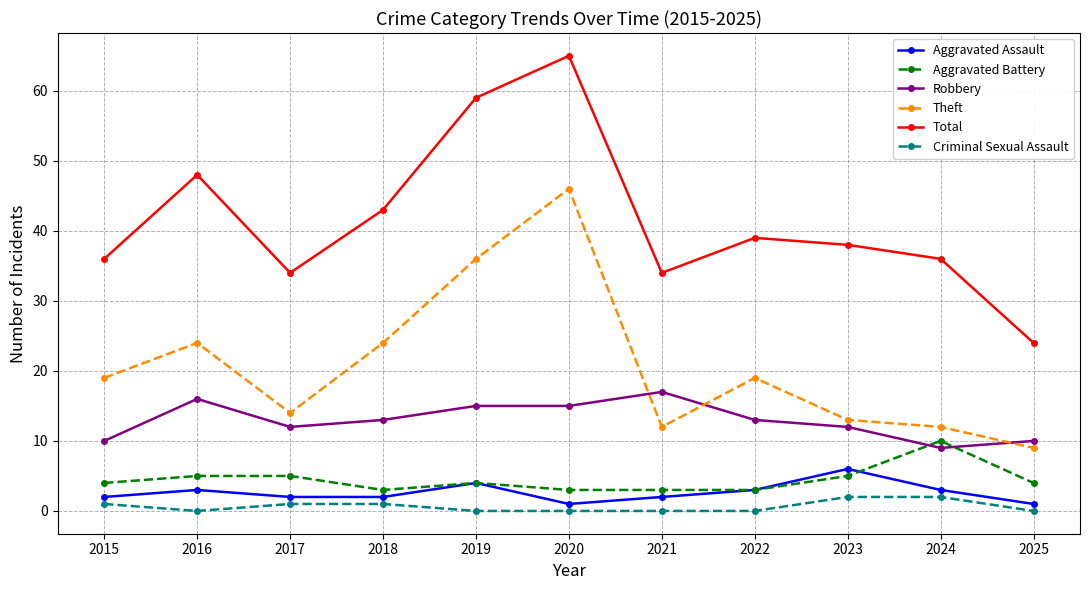

What are all the series names shown in the legend?

Aggravated Assault, Aggravated Battery, Robbery, Theft, Total, Criminal Sexual Assault